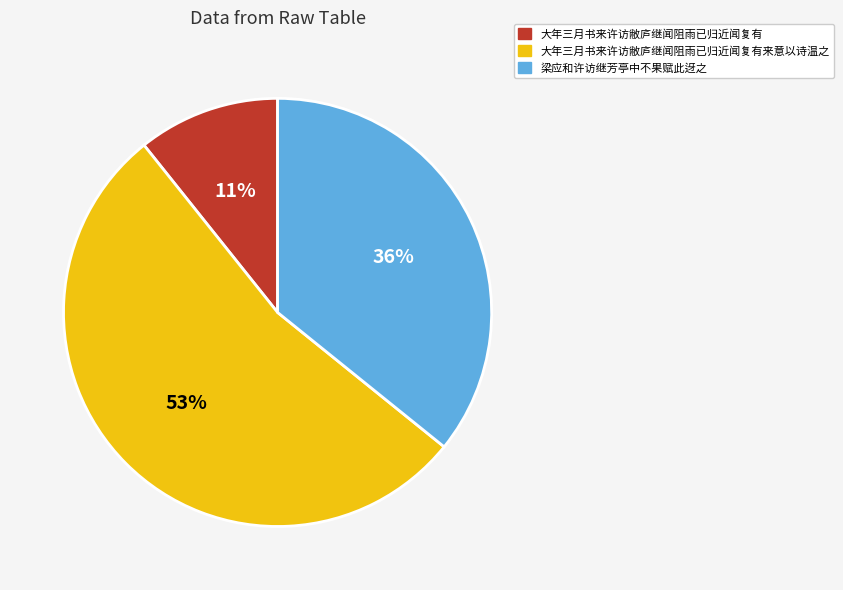

To the nearest percent, what is the average slice percentage?

33%